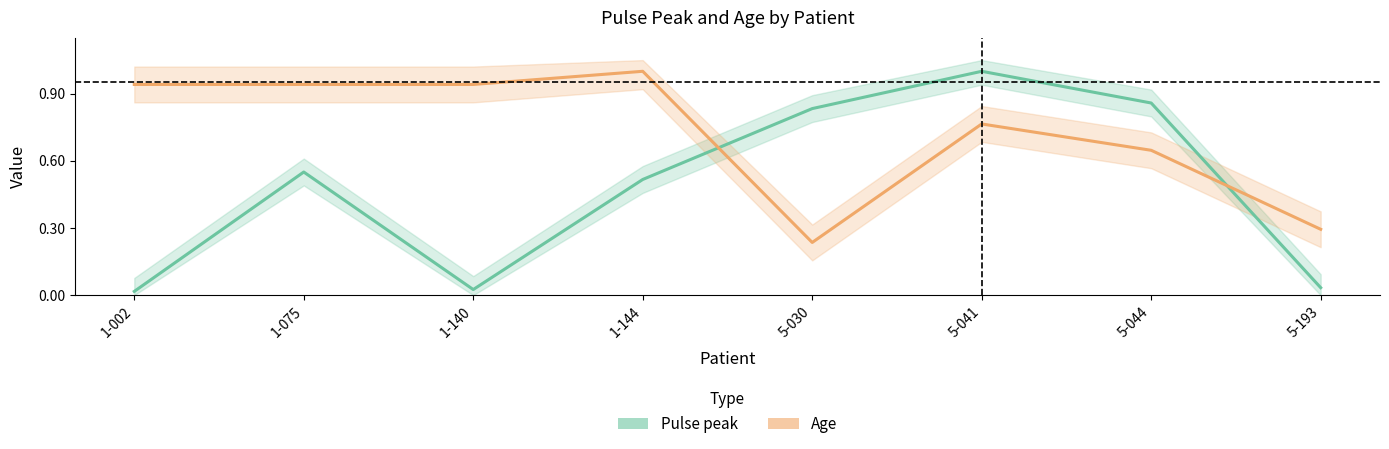

Which has a higher value, 1-140 or 1-144?

1-144